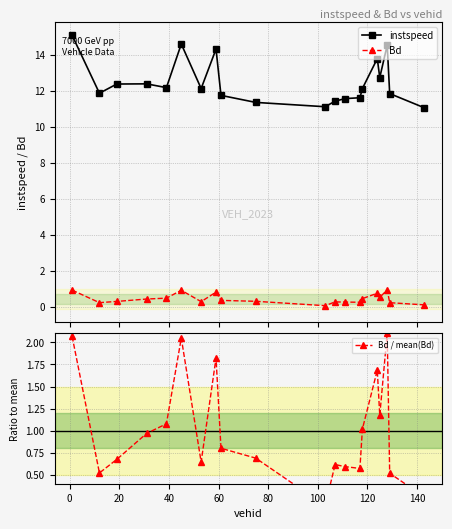

Which series has the largest range (max minus min)?

instspeed